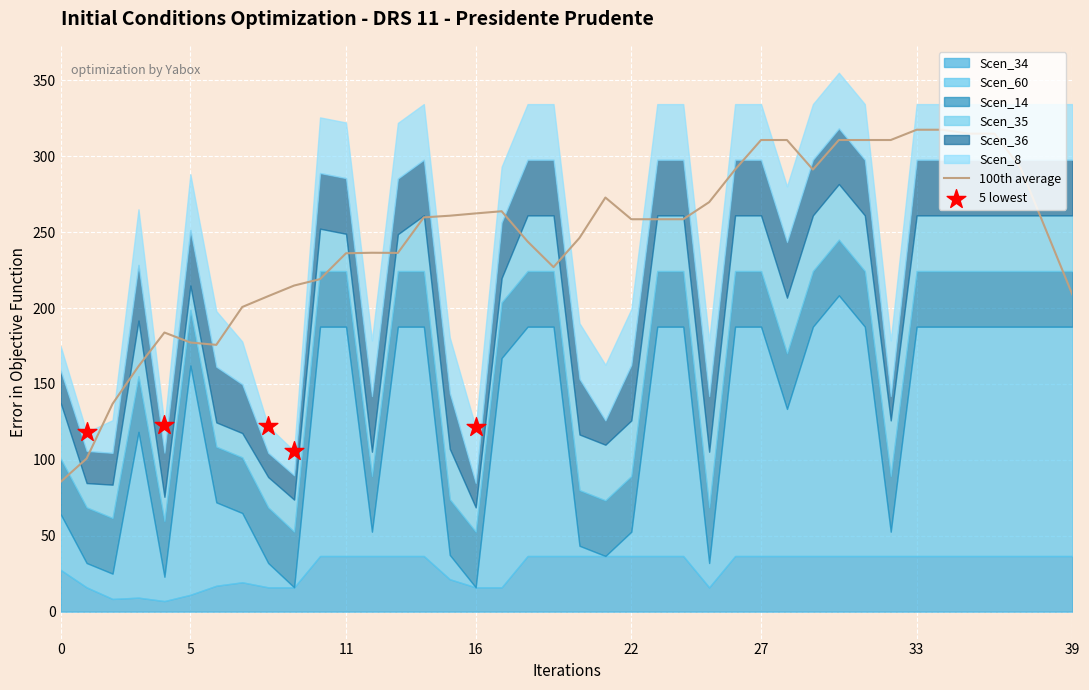

Which series contains the highest Y value?

Scen_60